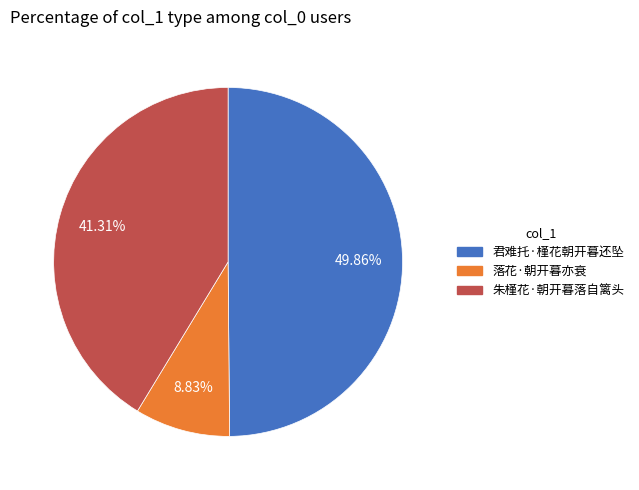

Which slice is the largest?

君难托·槿花朝开暮还坠